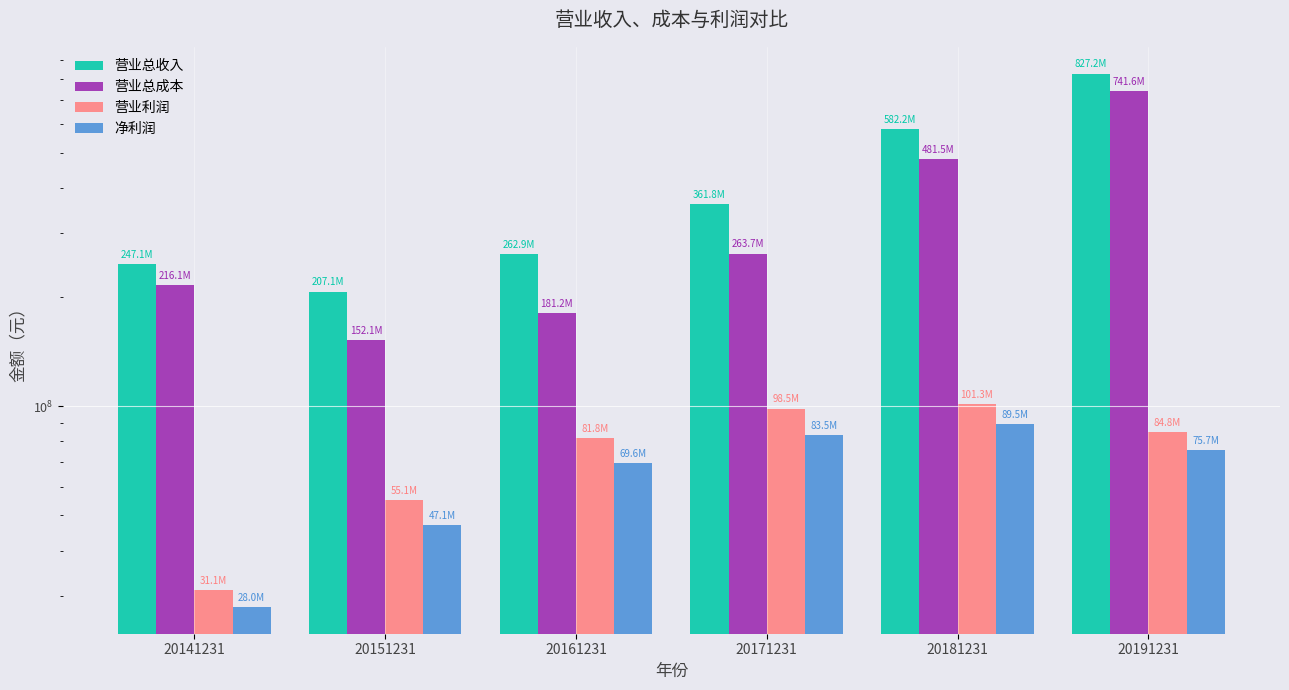

What is the approximate value of 净利润 at 20171231?

83503177.7